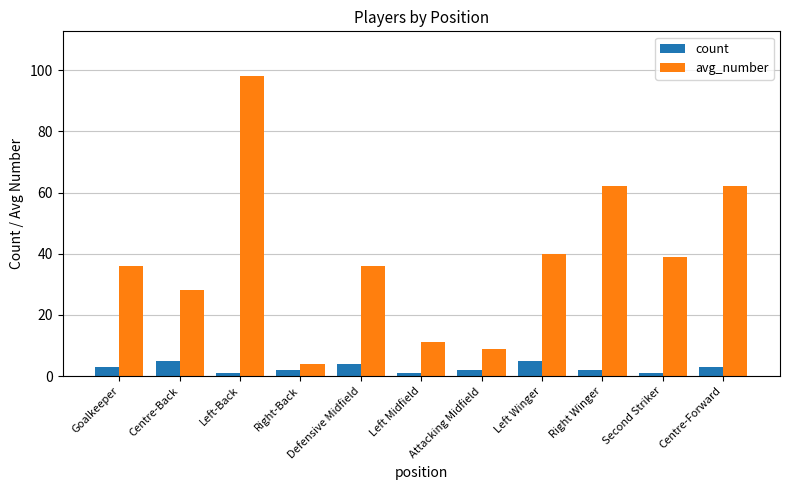

What is the difference between the second highest and second lowest values in the avg_number series?

53